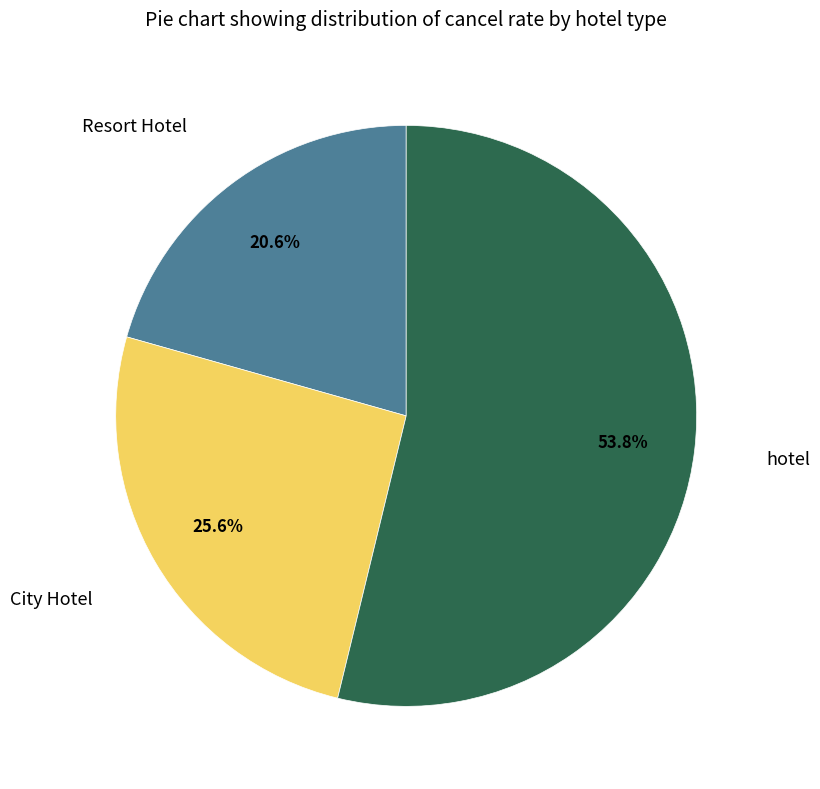

Is there a majority slice in this chart?

Yes